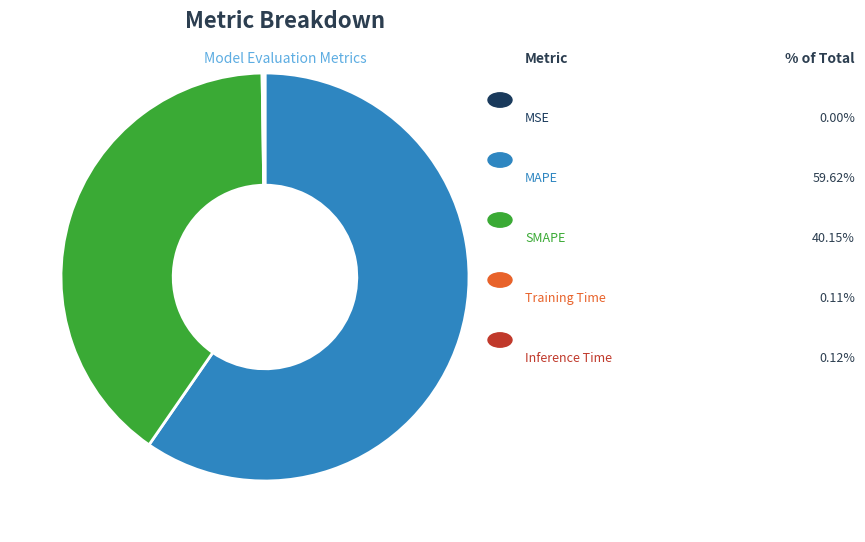

Is there any slice that represents more than half of the pie?

Yes